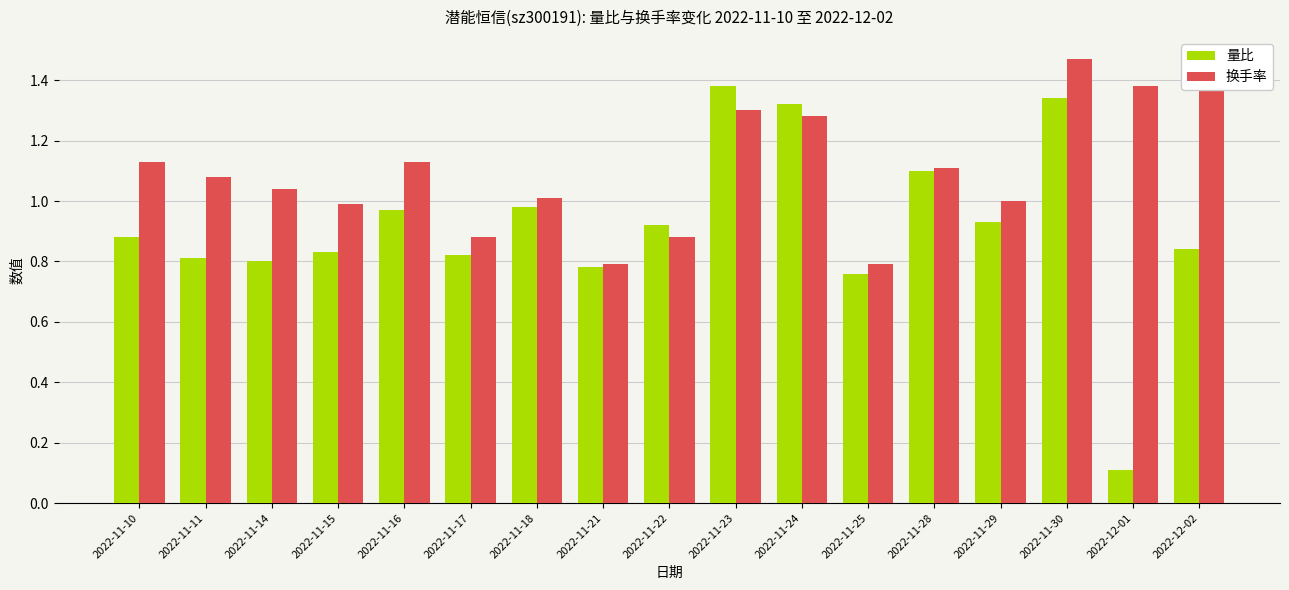

The value of 量比 at 2022-11-16 is 1.3. True or false?

False